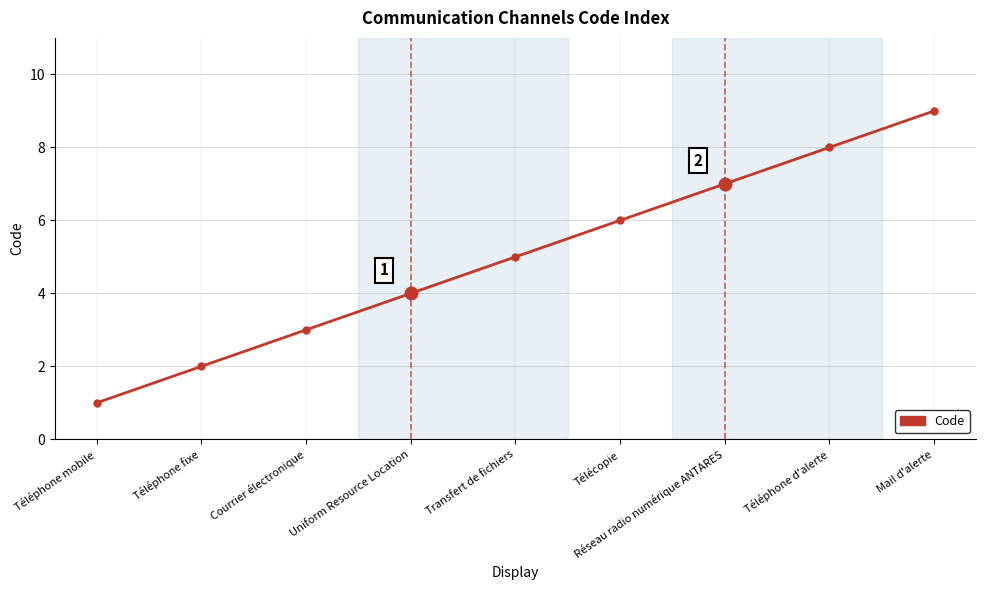

Rank the categories by value from lowest to highest.

Téléphone mobile, Téléphone fixe, Courrier électronique, Uniform Resource Location, Transfert de fichiers, Télécopie, Réseau radio numérique ANTARES, Téléphone d'alerte, Mail d'alerte